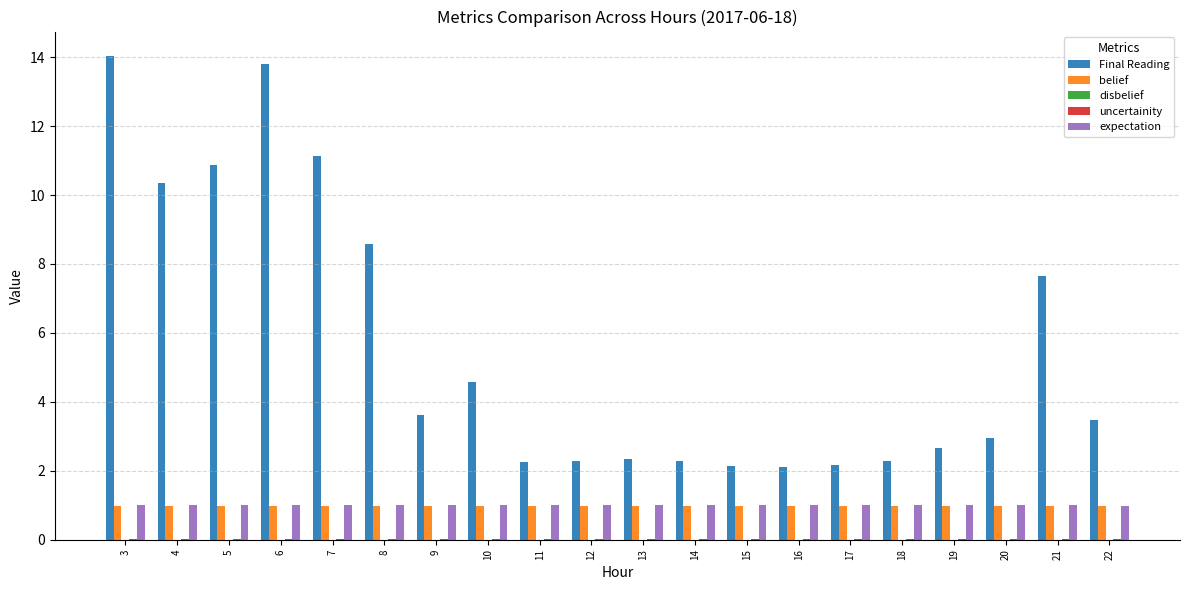

How many categories are shown in the chart?

20